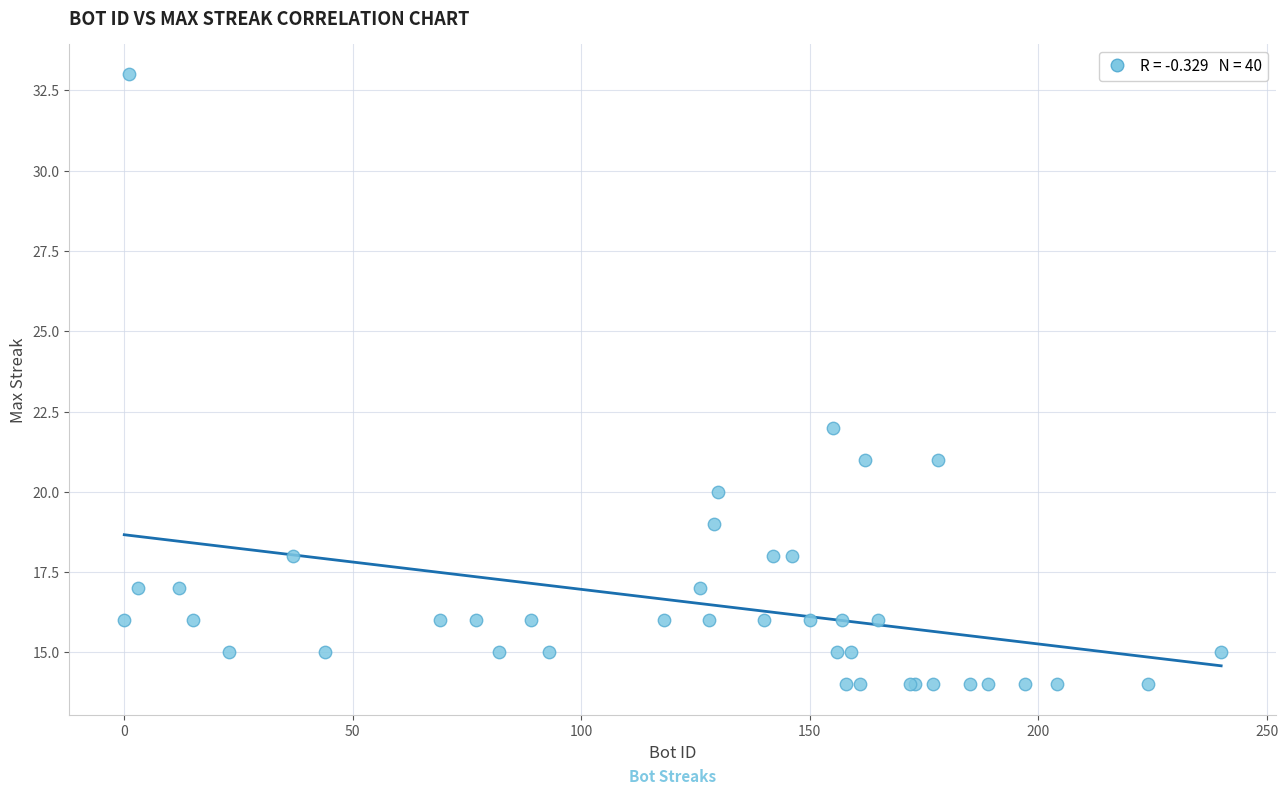

What Y value in the scatter plot is closest to 23?

22